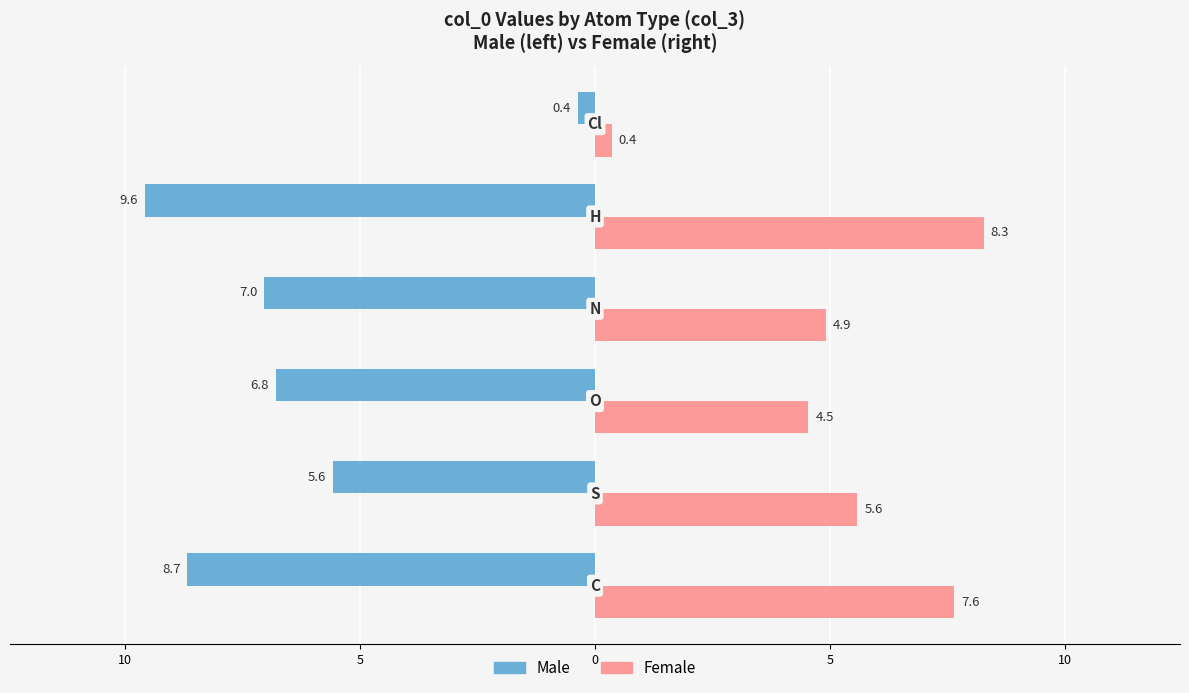

Reading right to left, list all the values displayed in this chart.

Male: -0.4	-9.6	-7.0	-6.8	-5.6	-8.7
Female: 0.4	8.3	4.9	4.5	5.6	7.6